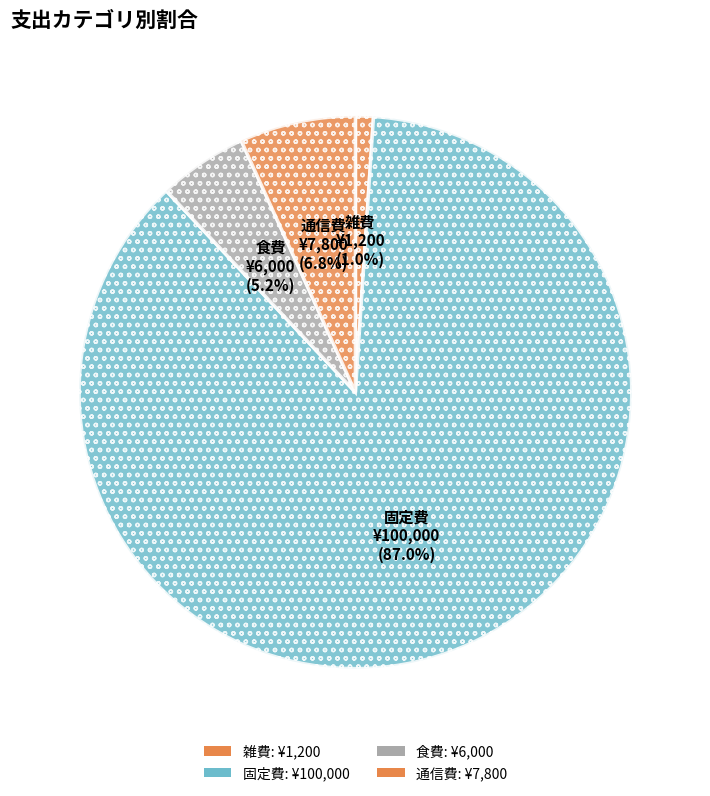

Which slice is the largest?

固定費